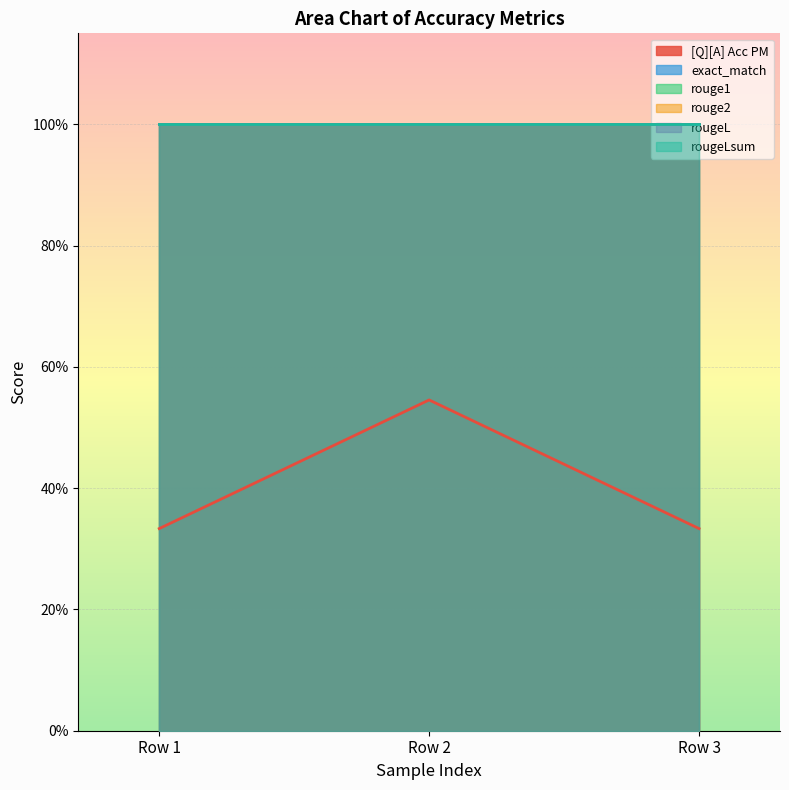

True or false: rougeL has a value of 1.5 at 0.

False